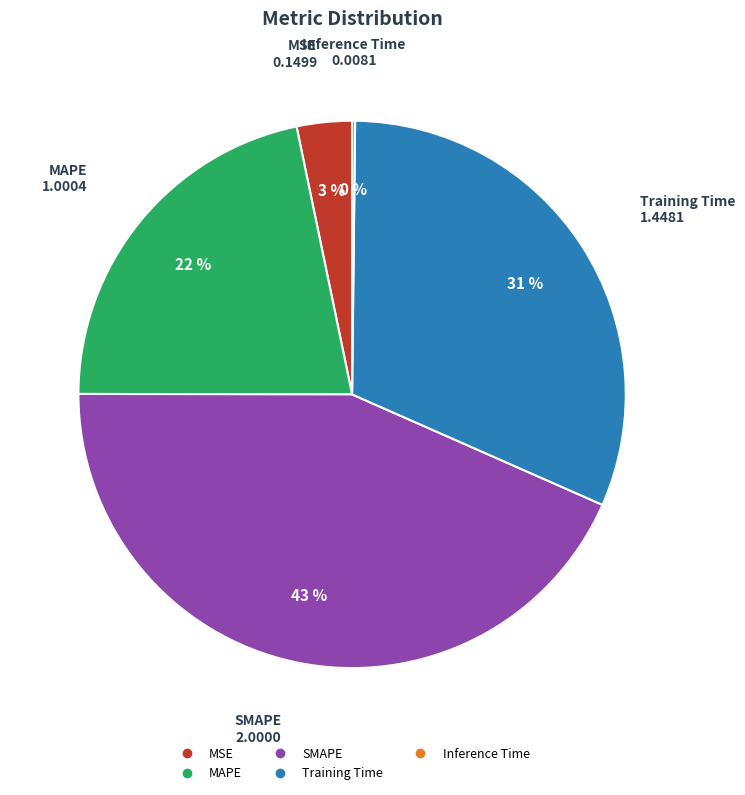

To the nearest percent, what is the average slice percentage?

20%